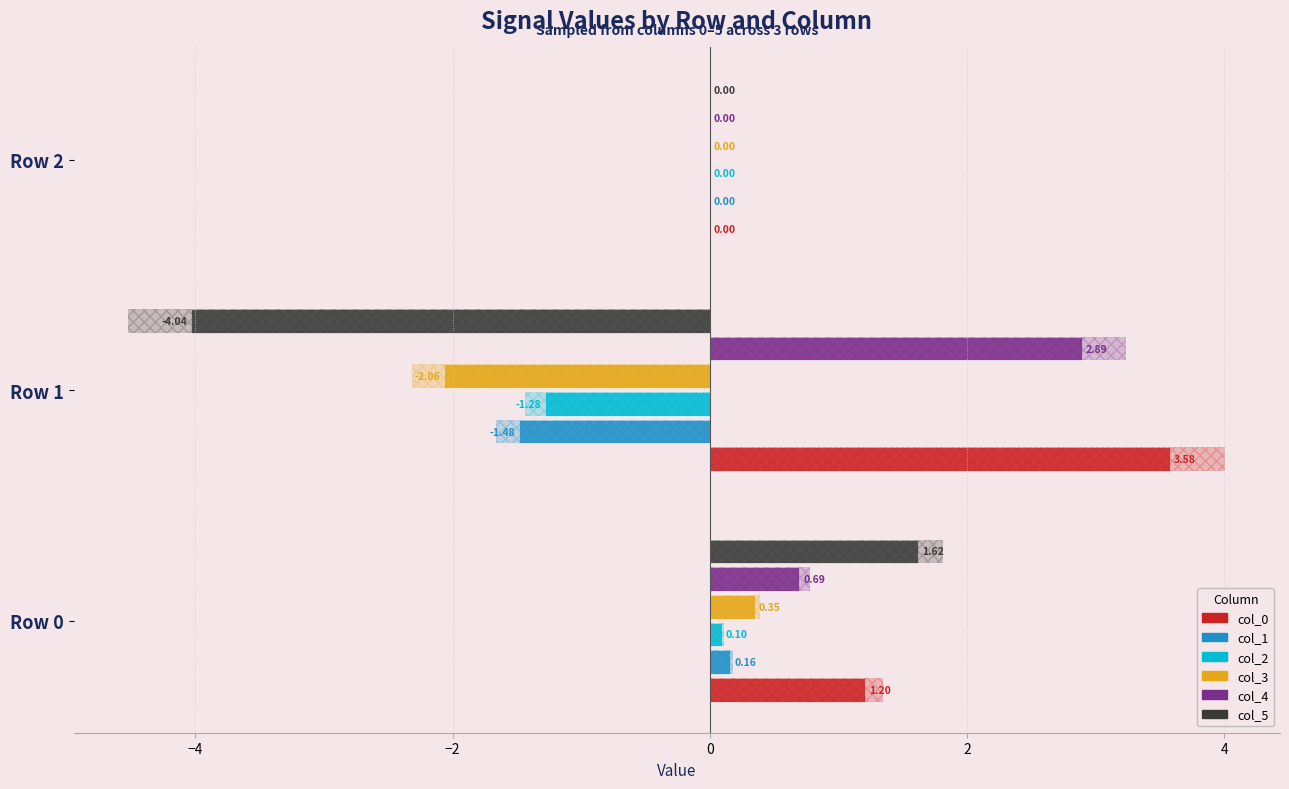

Are the bars horizontal?

Yes